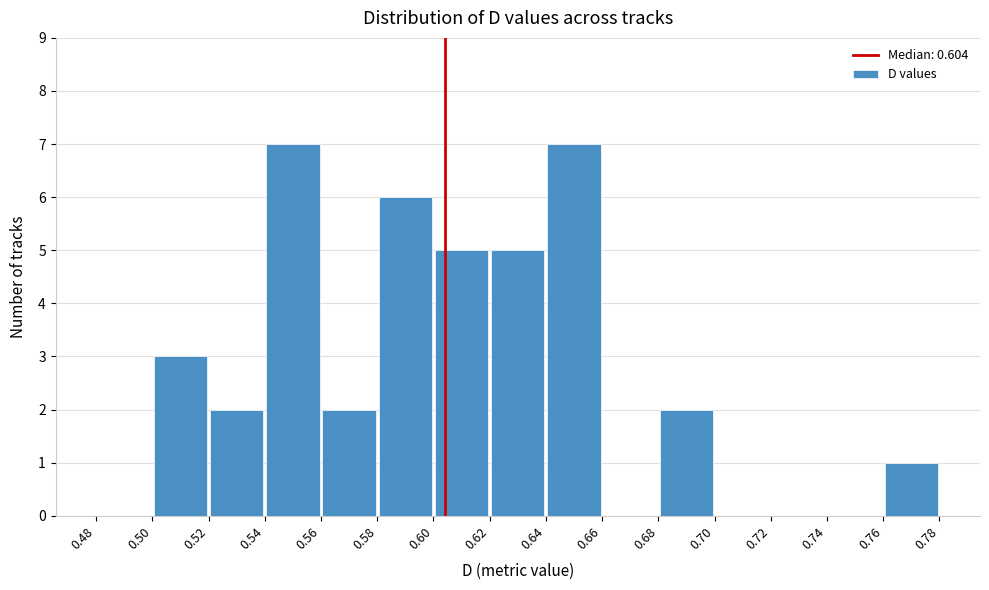

How tall is the bar that spans 0.56 to 0.58 on the x-axis? The values are not printed on the chart, so give them approximately, as read against the axis.

2